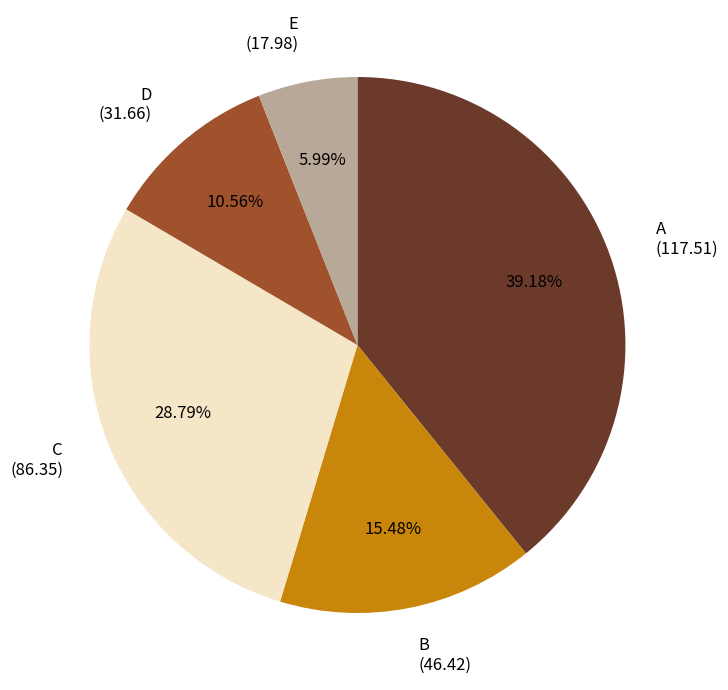

Does B represent more than half of the total?

No